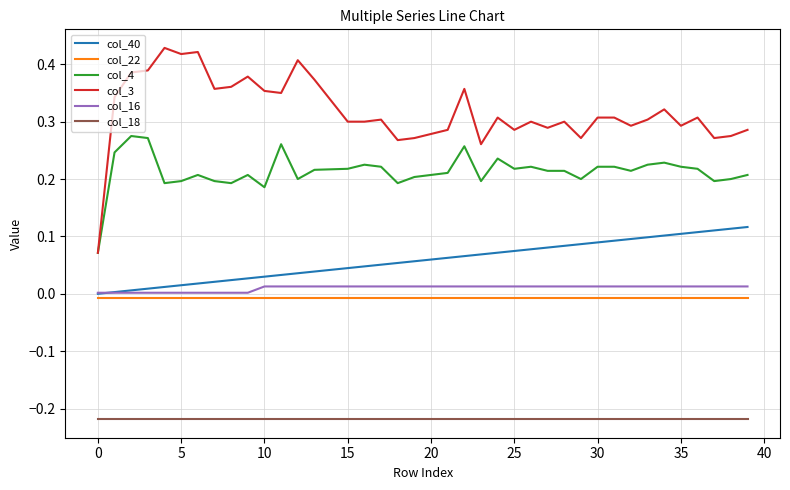

True or false: col_18 and col_22 intersect in this chart.

False